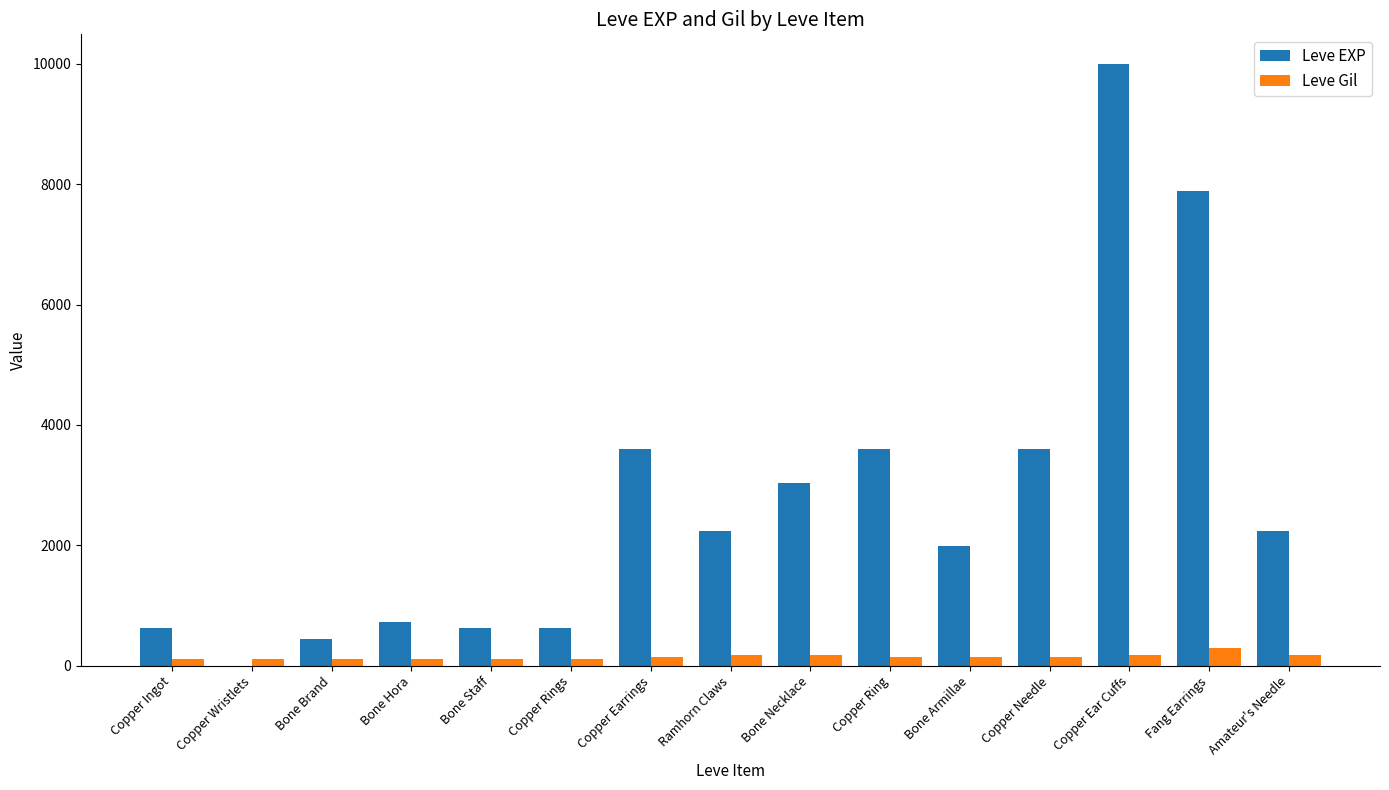

What is the greatest value displayed?

9990